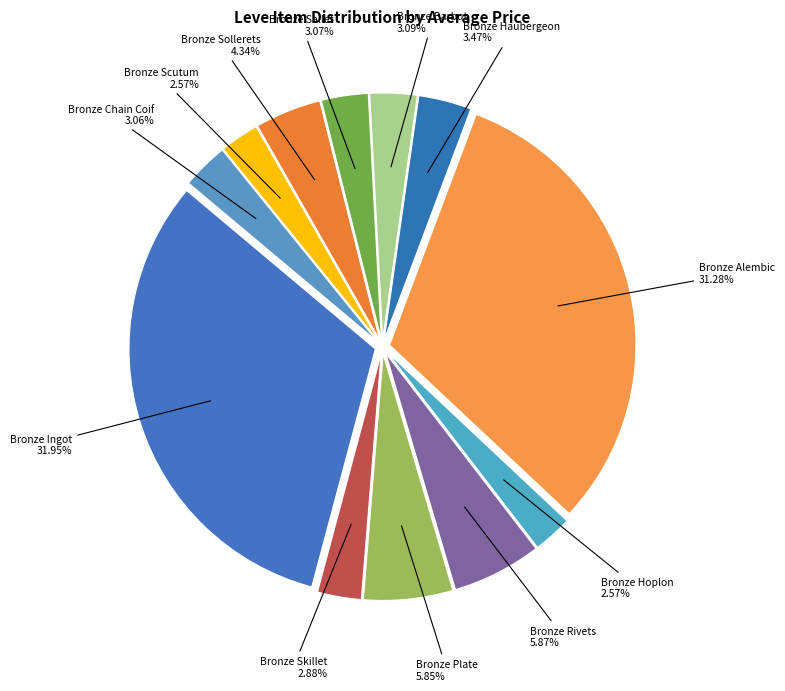

Is Bronze Alembic the majority of the pie?

No